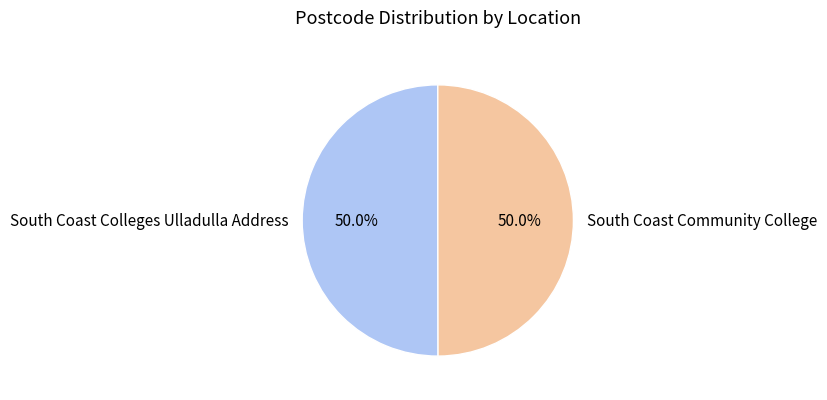

What is the ratio of the value at South Coast Community College to the value at South Coast Colleges Ulladulla Address?

1.0